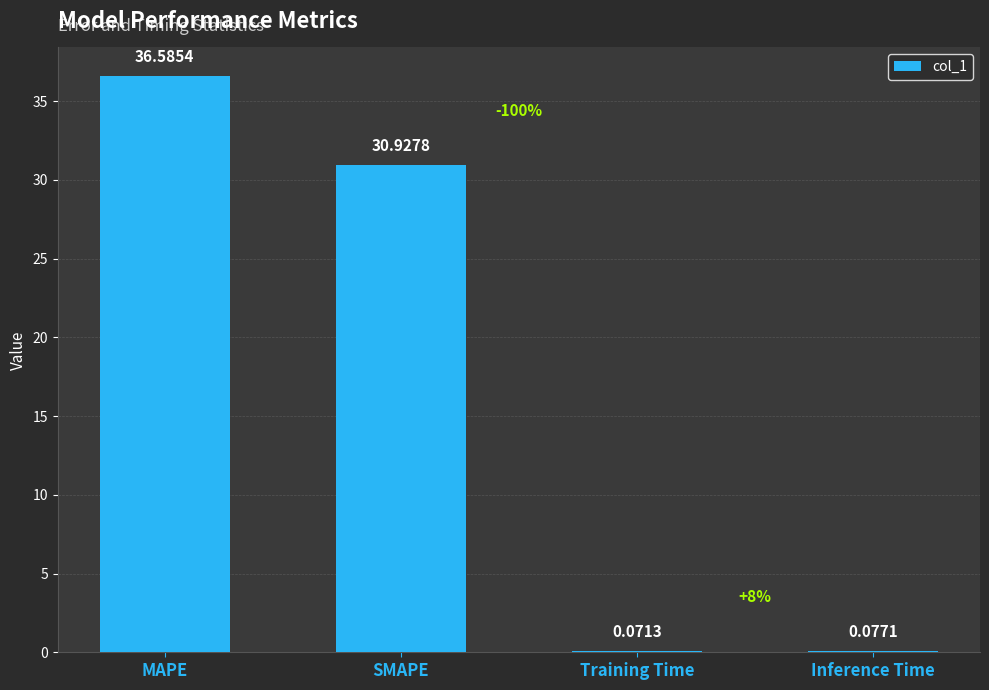

What is the ratio of the value at SMAPE to the value at MAPE?

0.8